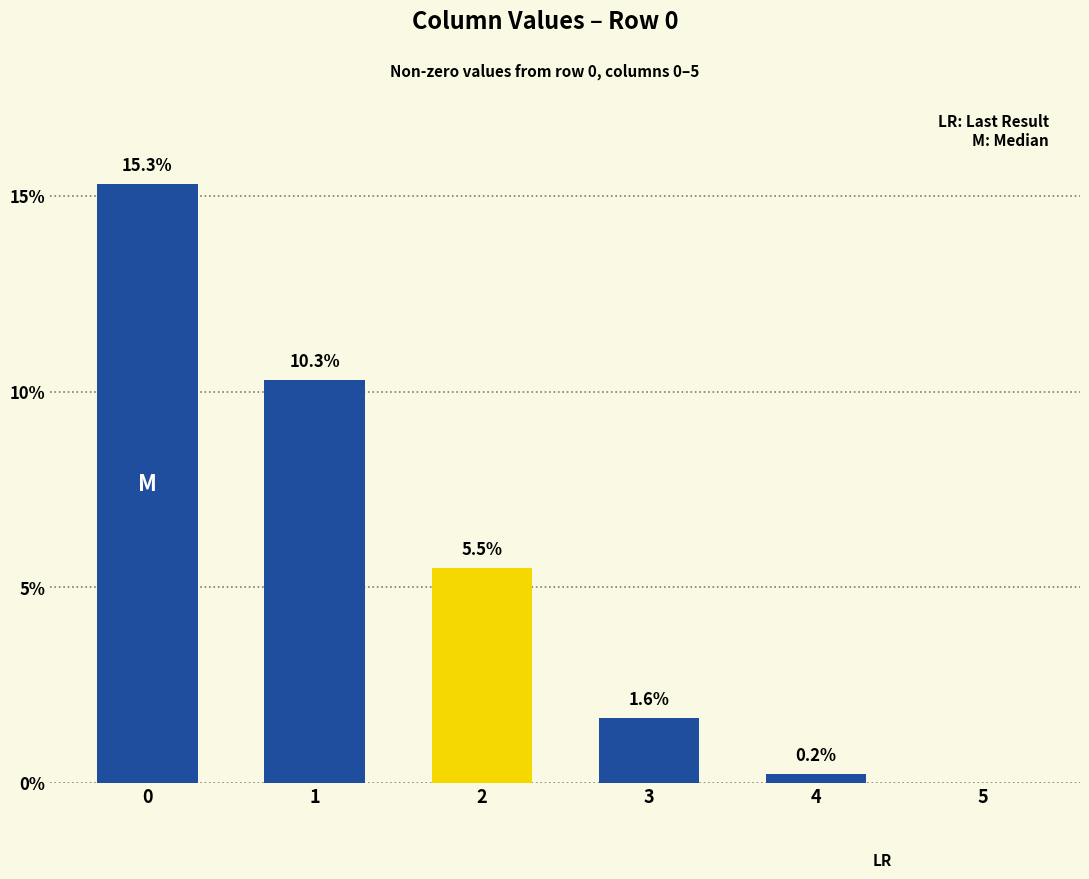

What is the approximate value at 4?

0.2